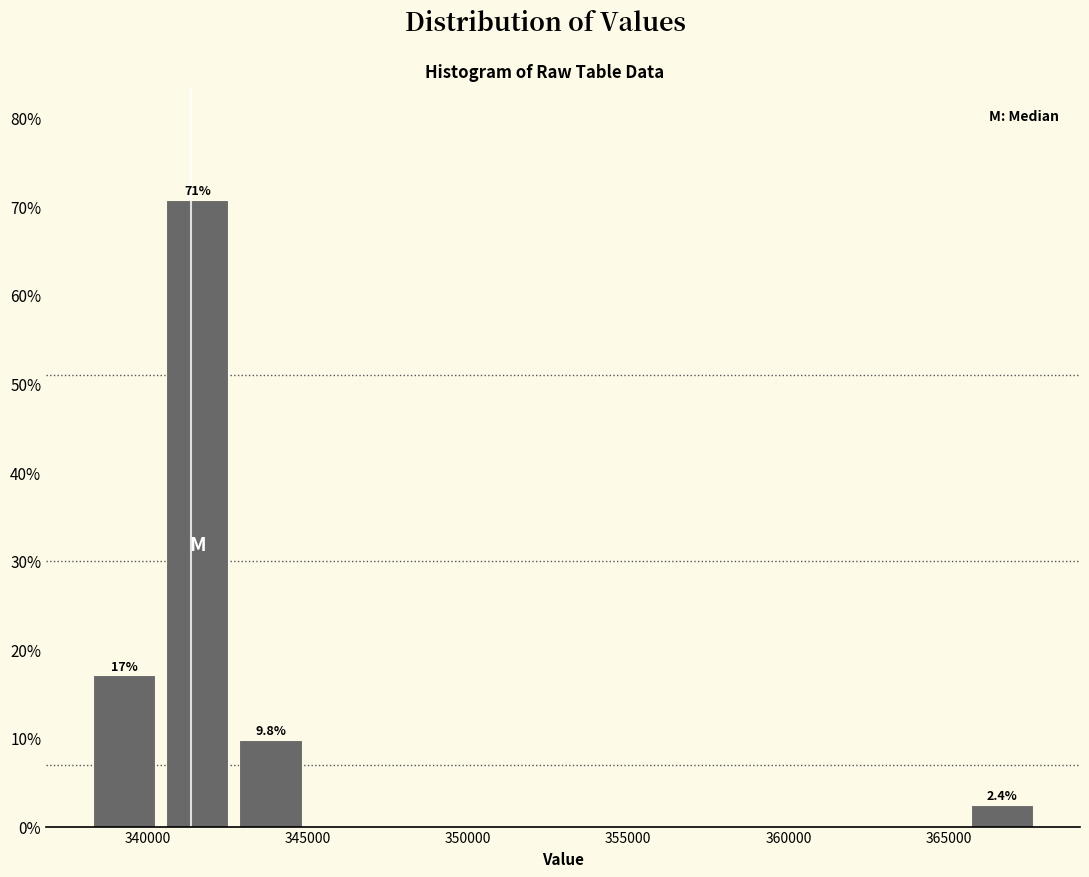

Over which range of the x-axis is the bar tallest?

340500 to 342500